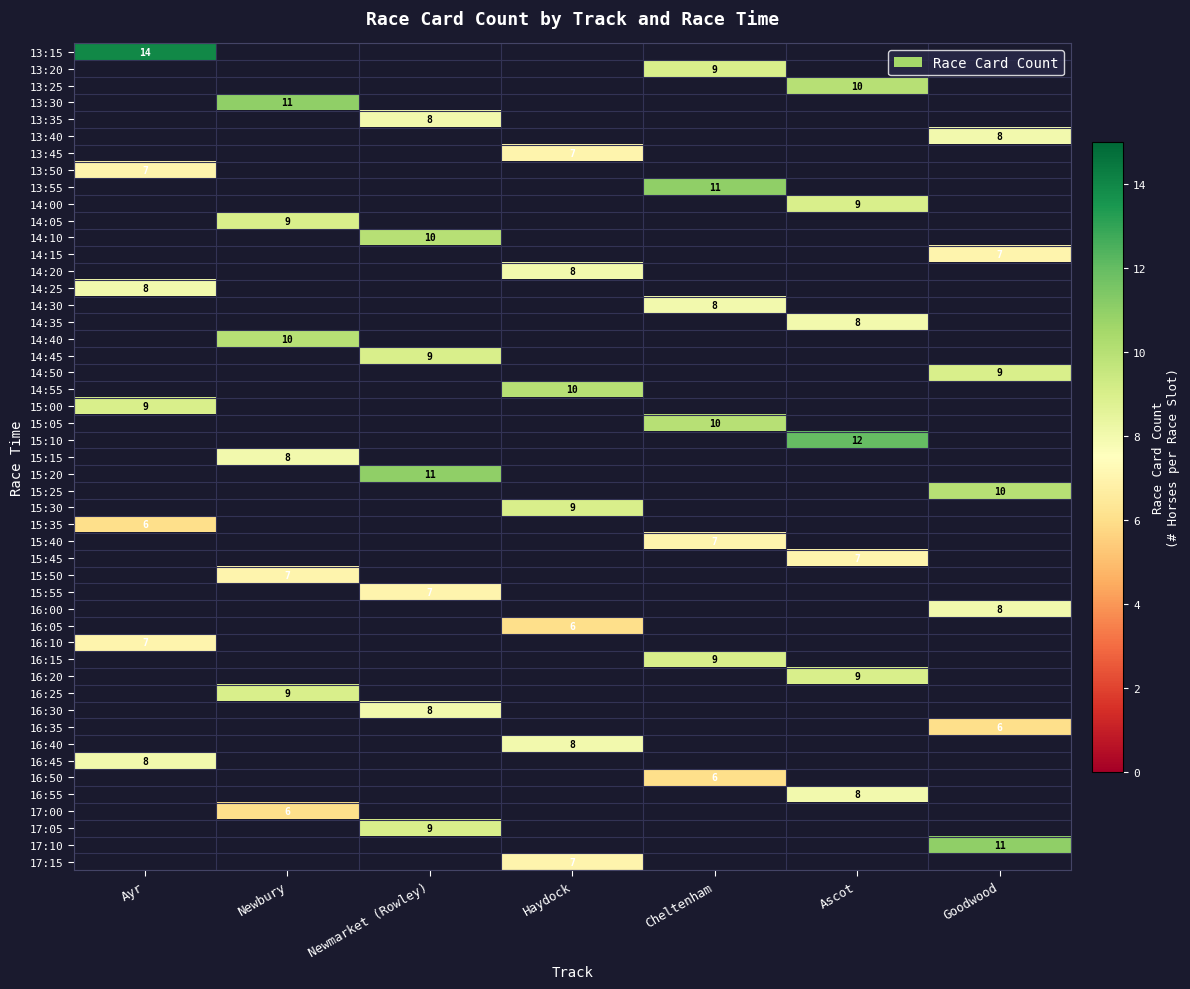

Rank the categories by Ayr value from highest to lowest.

13:15, 15:00, 14:25, 16:45, 13:50, 16:10, 15:35